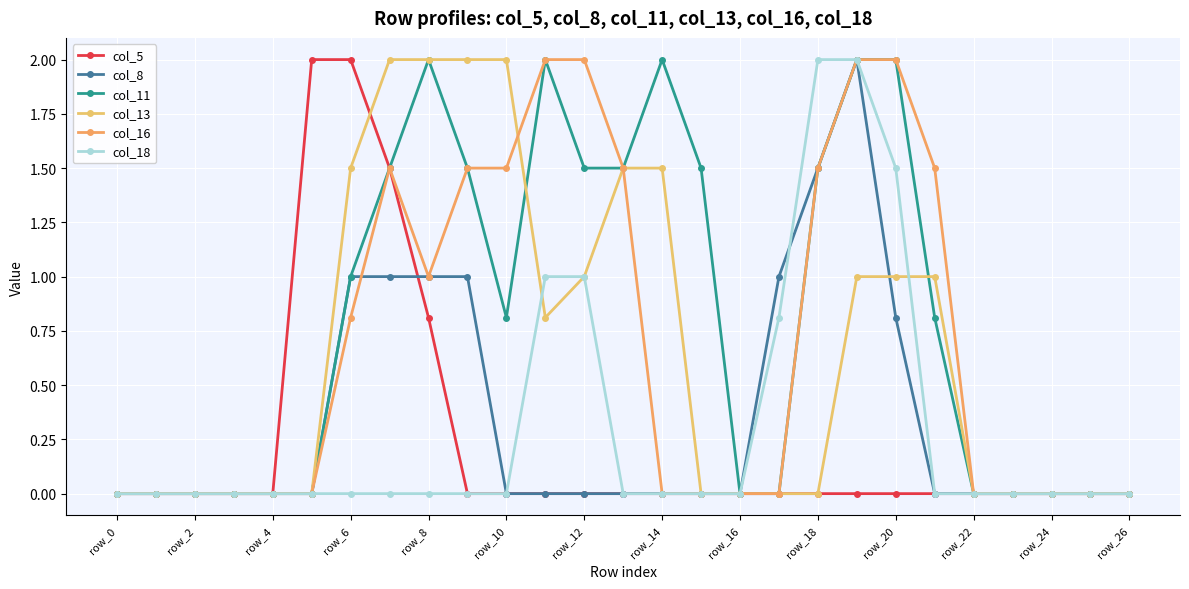

How many lines are shown in the chart?

6